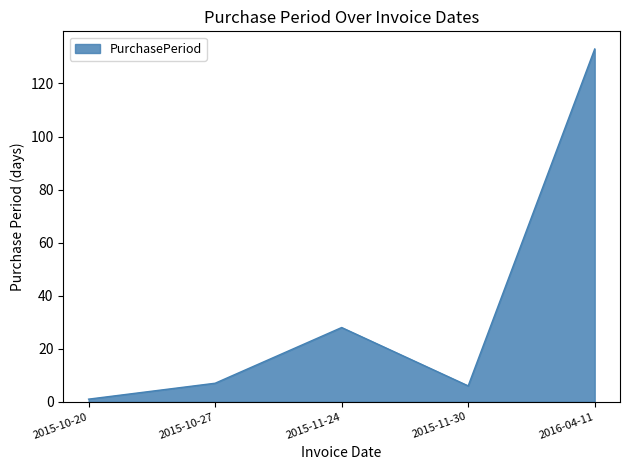

Which category has the highest value across all series?

2016-04-11